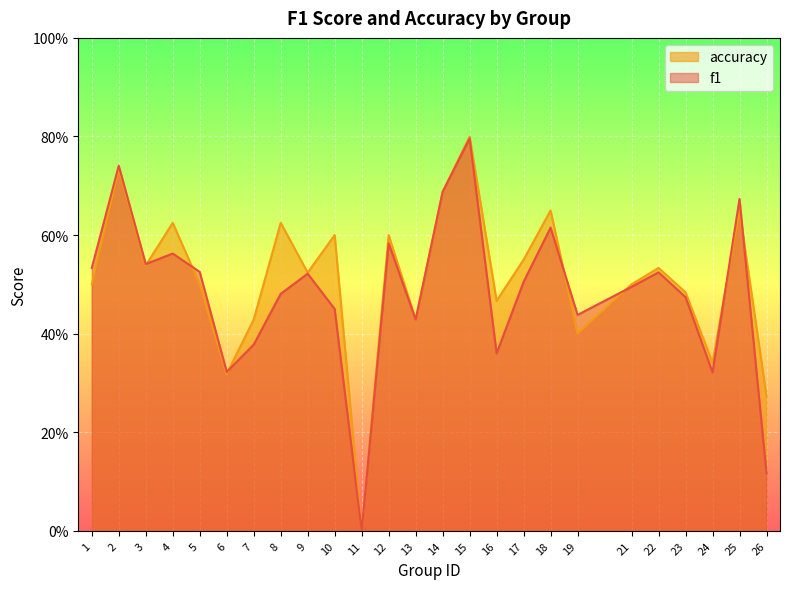

Which series has the largest total across all categories?

accuracy